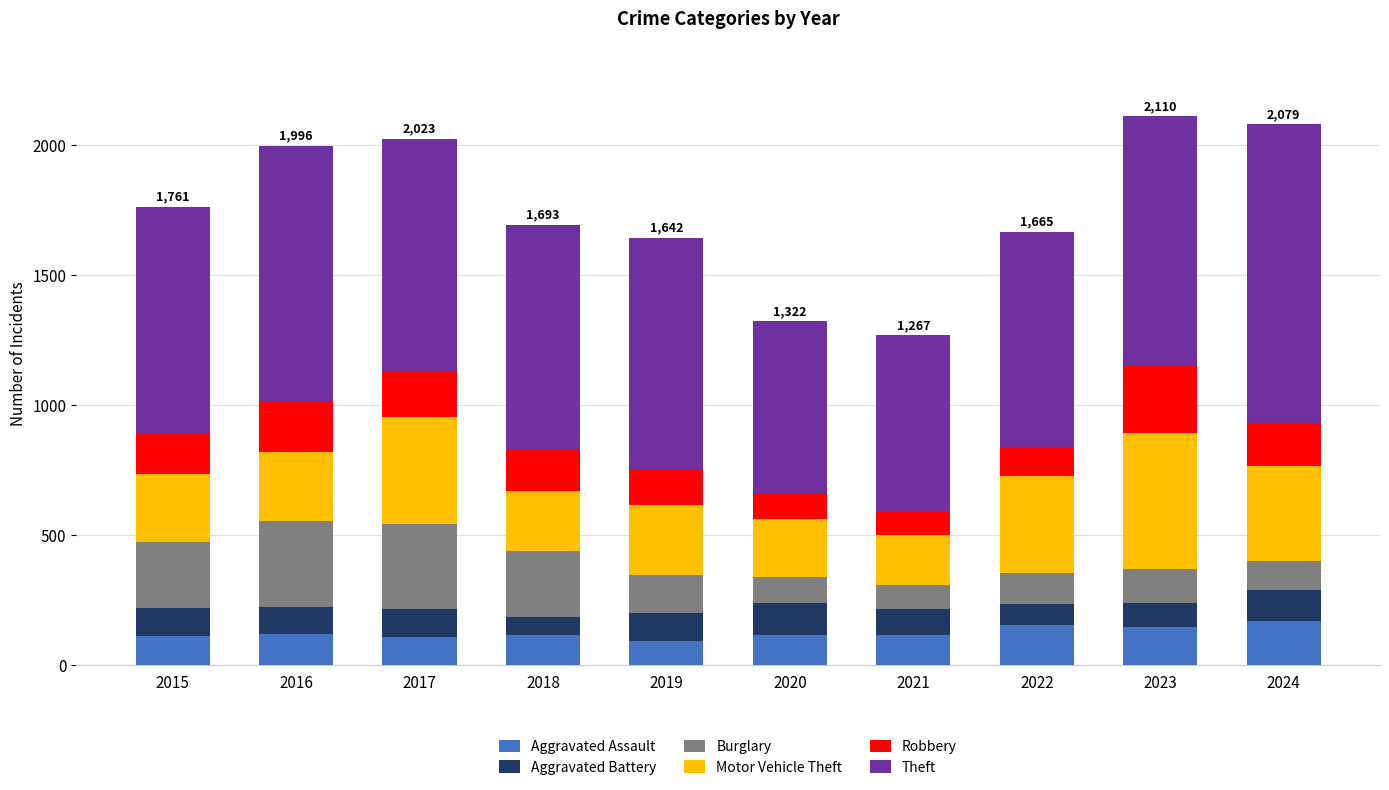

What are all the series names shown in the legend?

Aggravated Assault, Aggravated Battery, Burglary, Motor Vehicle Theft, Robbery, Theft